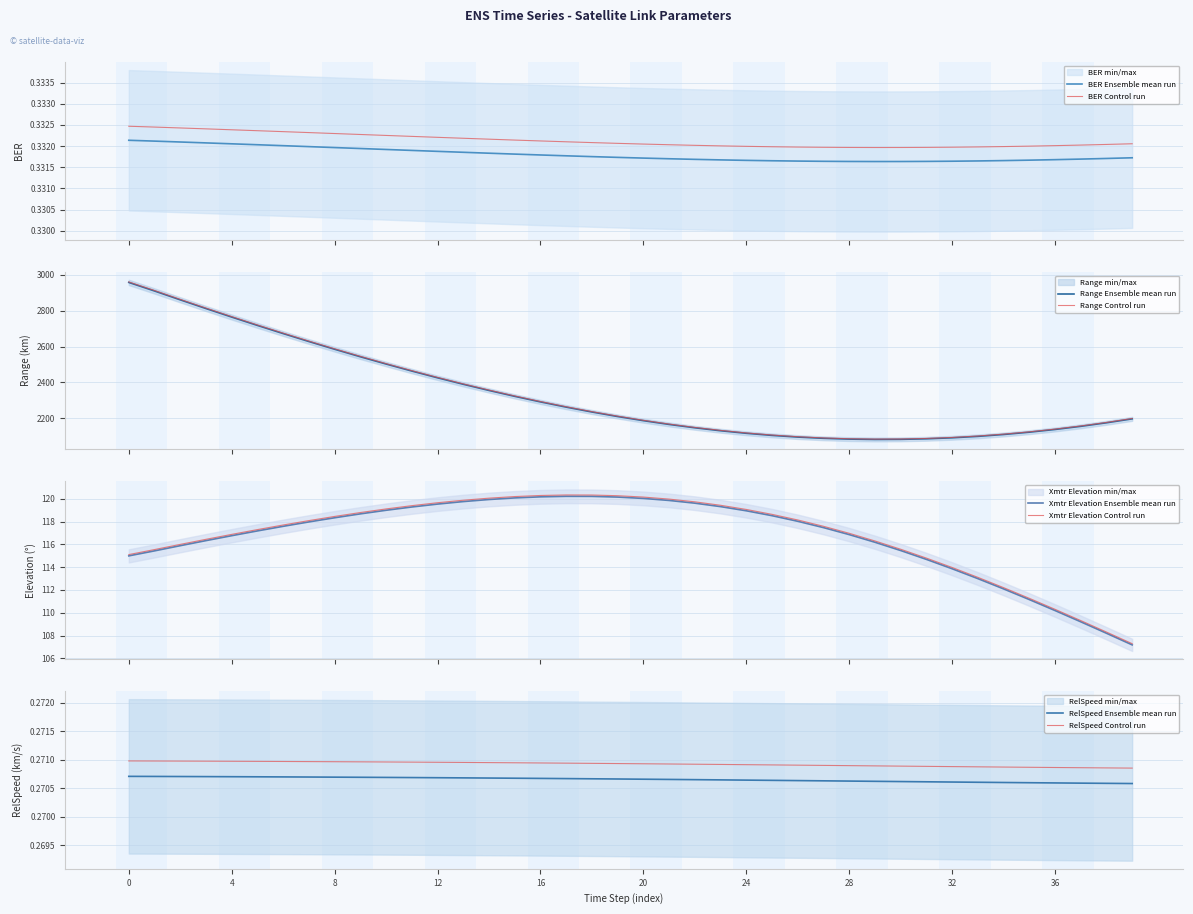

What is the difference between the maximum and minimum values in the Range series?

875.3